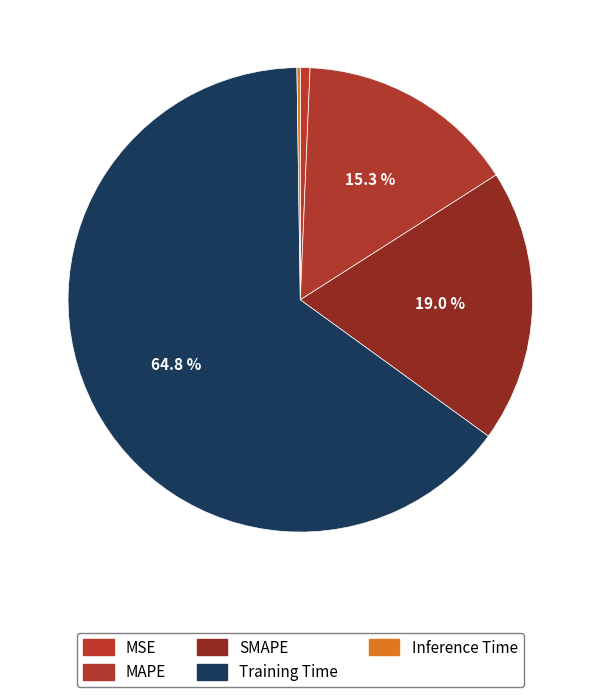

To the nearest percent, what is the difference between the SMAPE and MAPE slice percentages?

4%